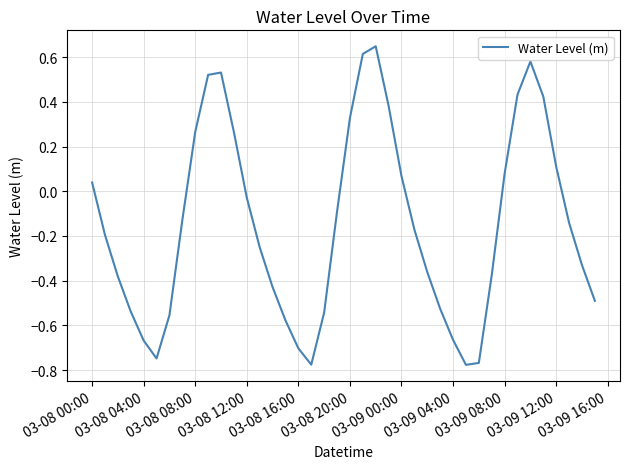

What is the difference between the maximum and minimum values?

1.4